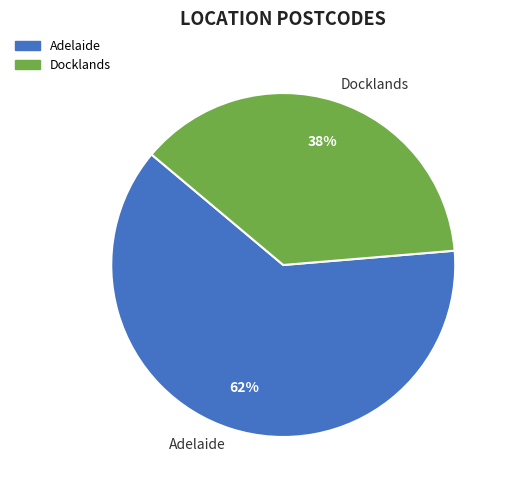

What is the smallest slice in the pie chart?

Docklands